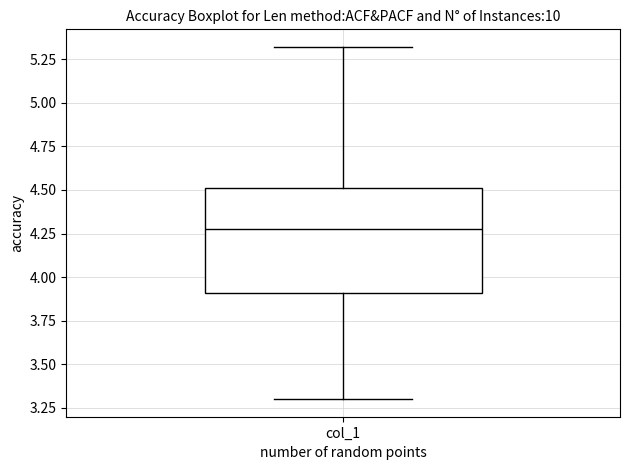

Transcribe this box plot: give where the median line is, the range the box spans, and where the two whiskers end, as read against the y-axis. The values are not printed on the chart, so give them approximately, as read against the axis.

median 4.3, box 3.9 to 4.5, whiskers 3.3 to 5.3